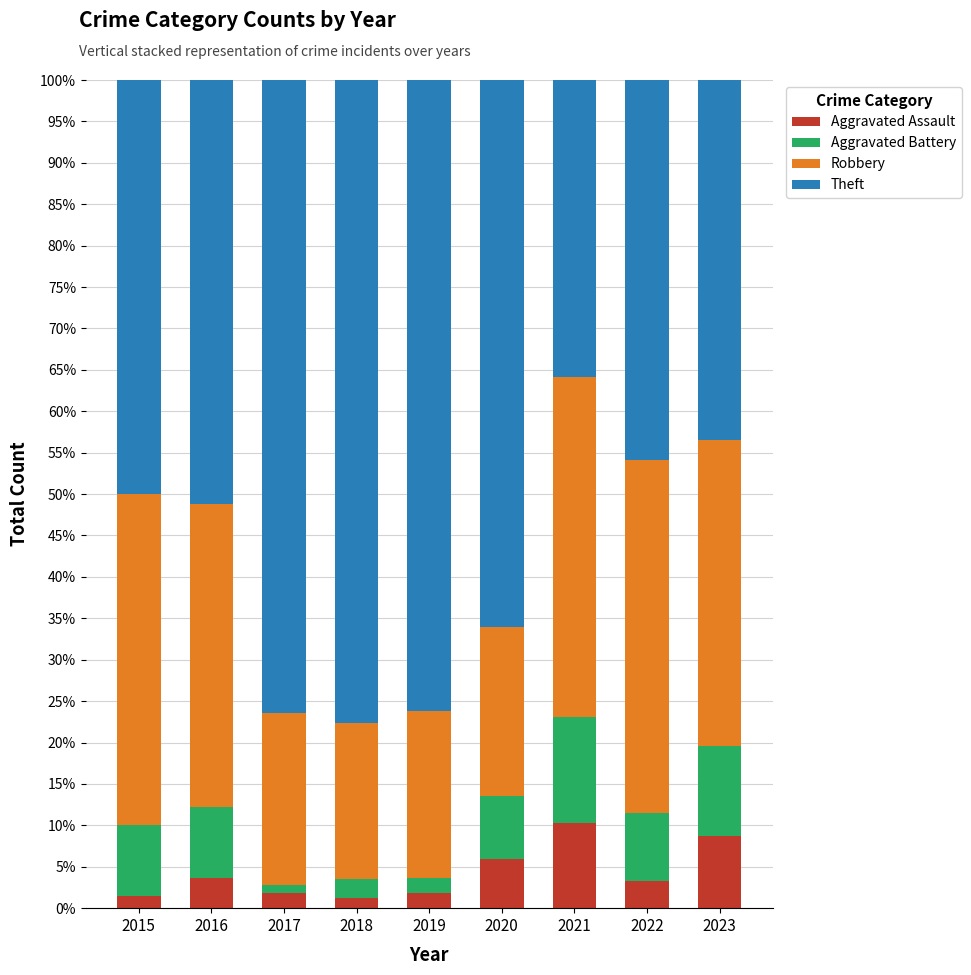

Is it true that Aggravated Assault equals 1.9 at 2017?

True